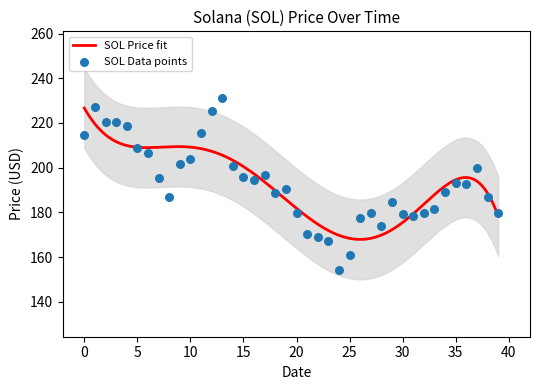

What is the lowest value of the SOL Price fit series?

167.9